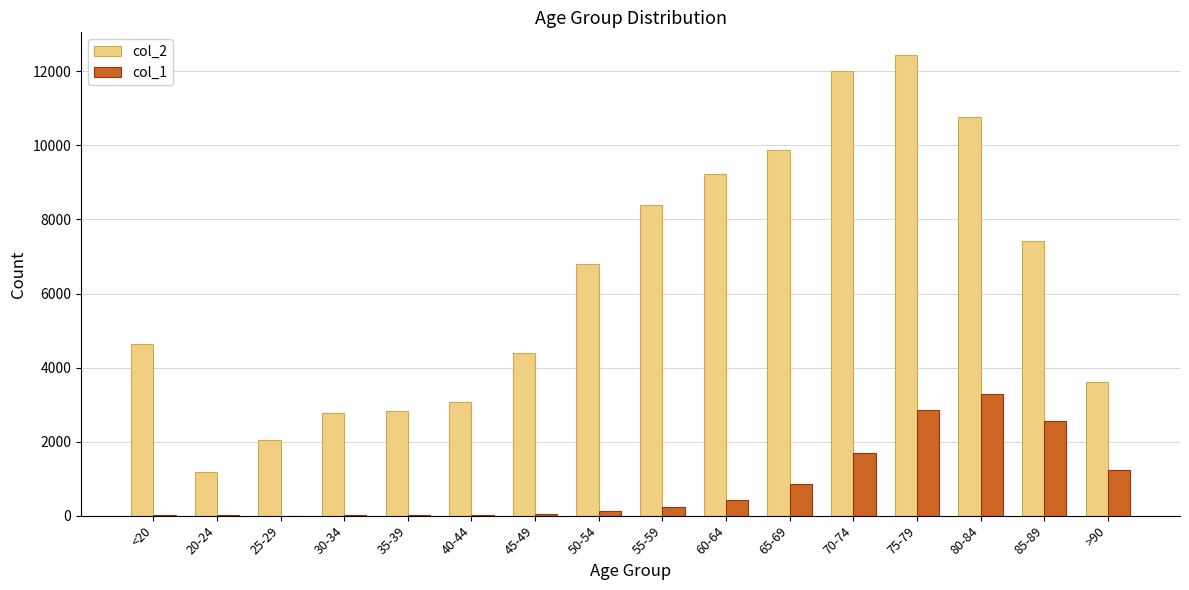

What value does the col_1 series have at 35-39, to the nearest 10?

20